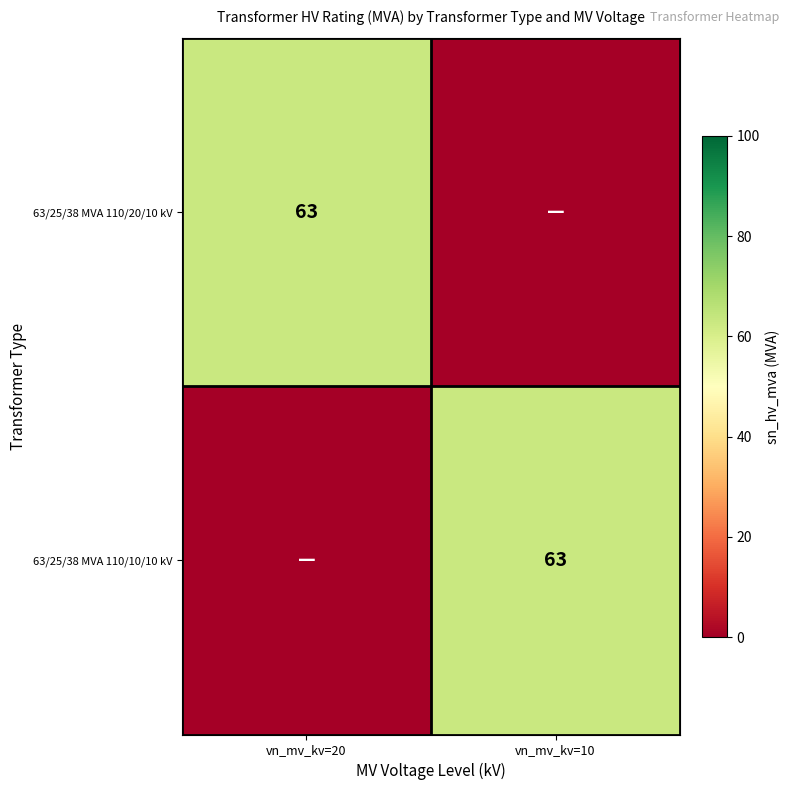

How many positive values does the 63/25/38 MVA 110/20/10 kV series have?

1